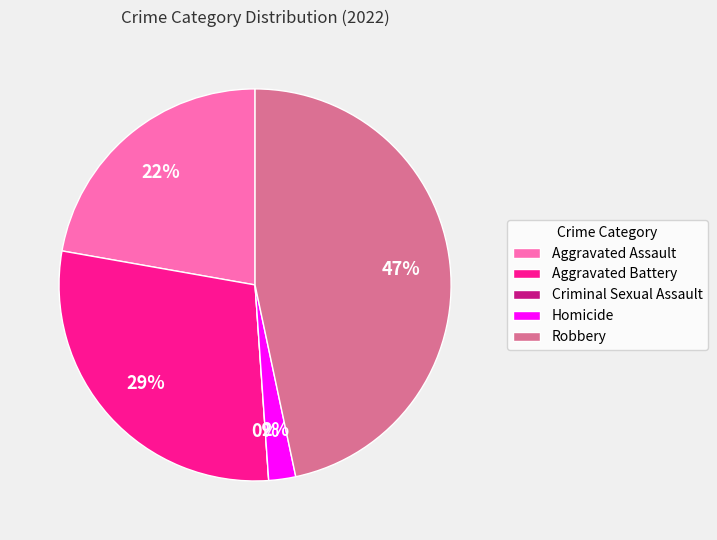

How many segments does this pie chart have?

5